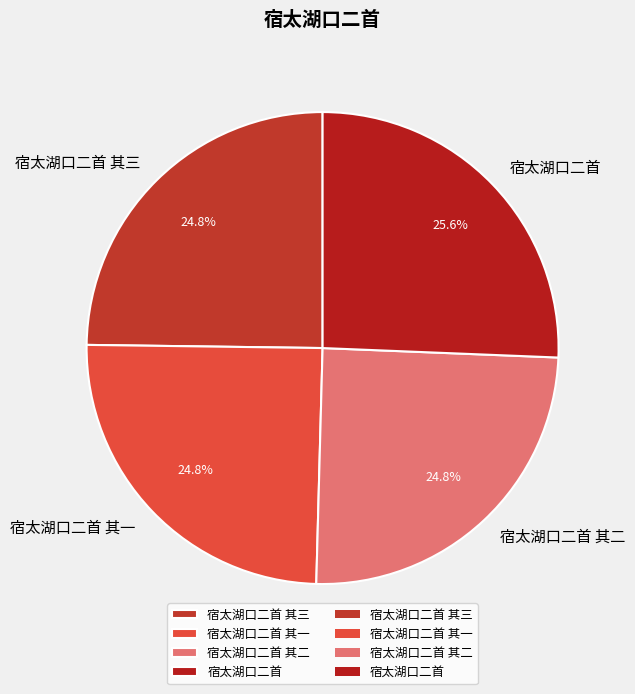

Is there a majority slice in this chart?

No